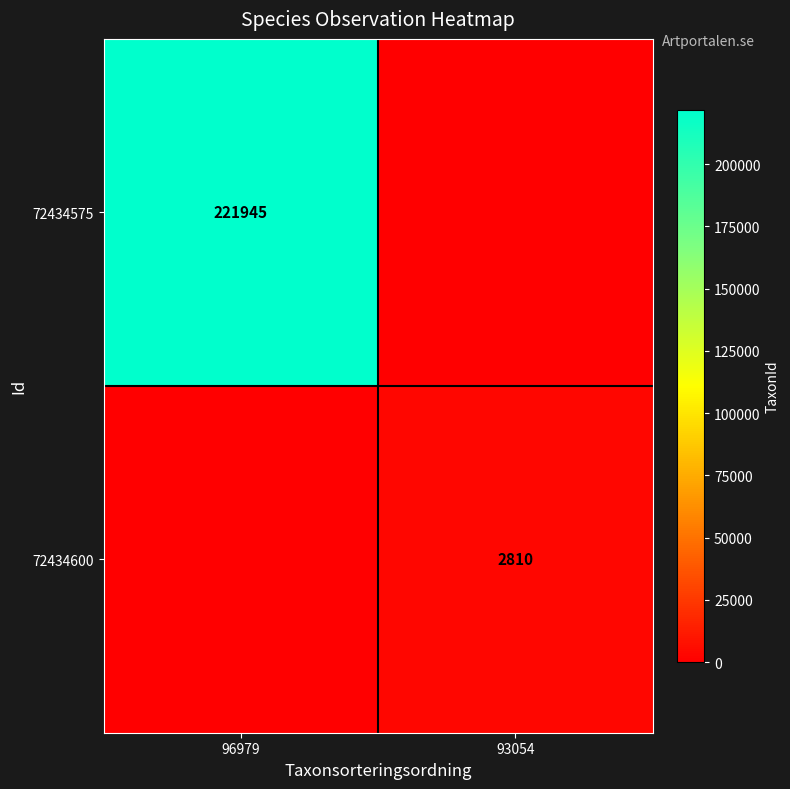

The value of 72434600 at 93054 is 1308. True or false?

False